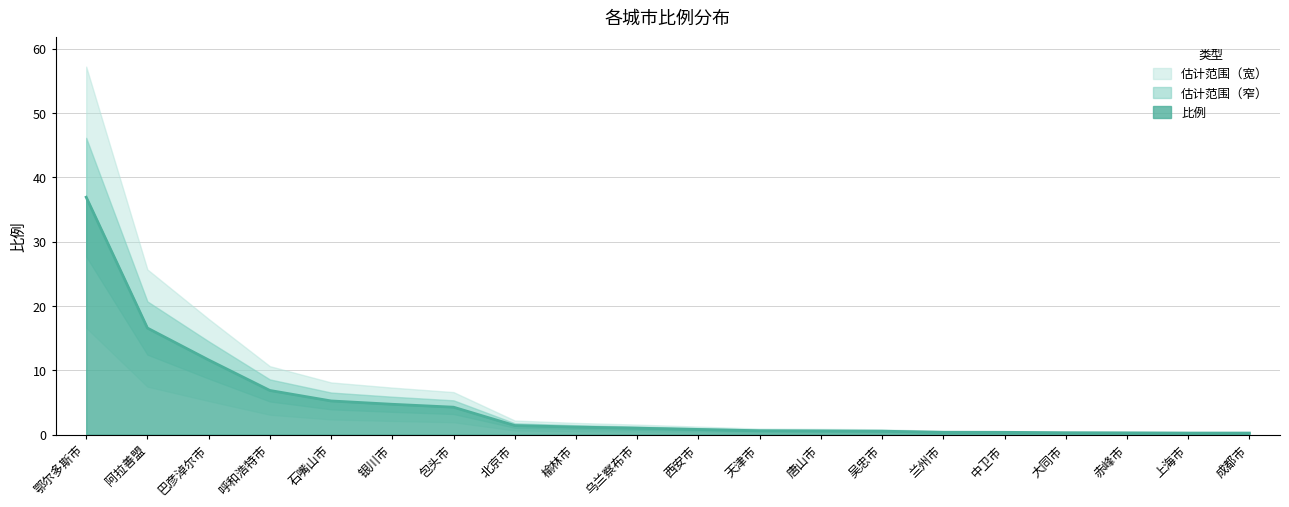

What is the label of the 13th point from the left?

唐山市